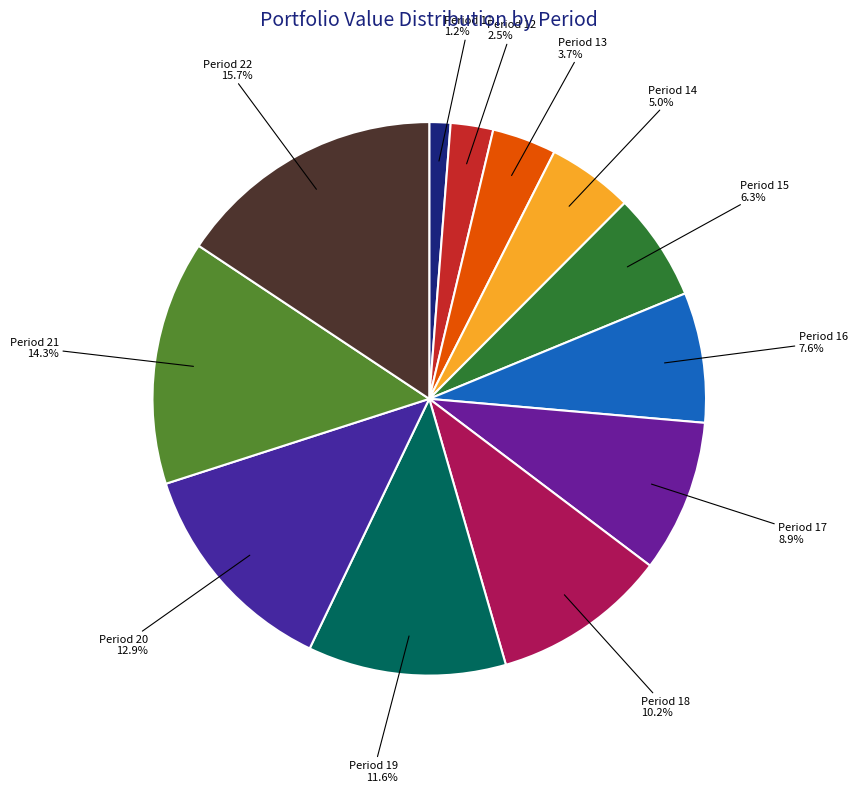

What percentage is the Period 20 slice, to the nearest percent?

13%